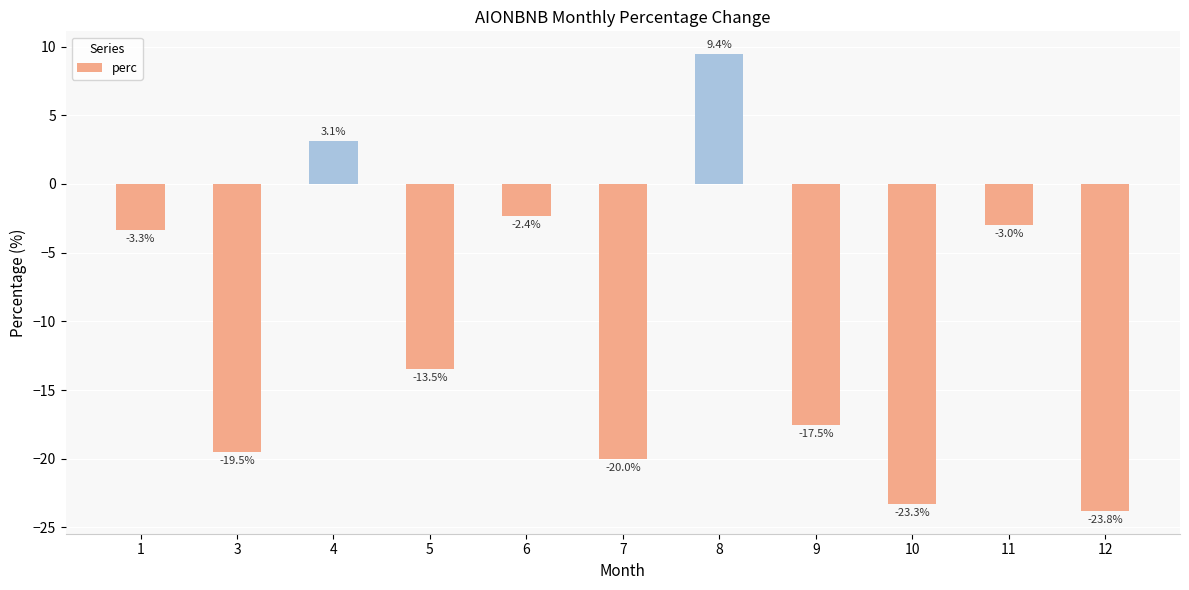

Reading right to left, transcribe all the data shown in this chart.

12=-23.8	11=-3.0	10=-23.3	9=-17.5	8=9.4	7=-20.0	6=-2.4	5=-13.5	4=3.1	3=-19.5	1=-3.3